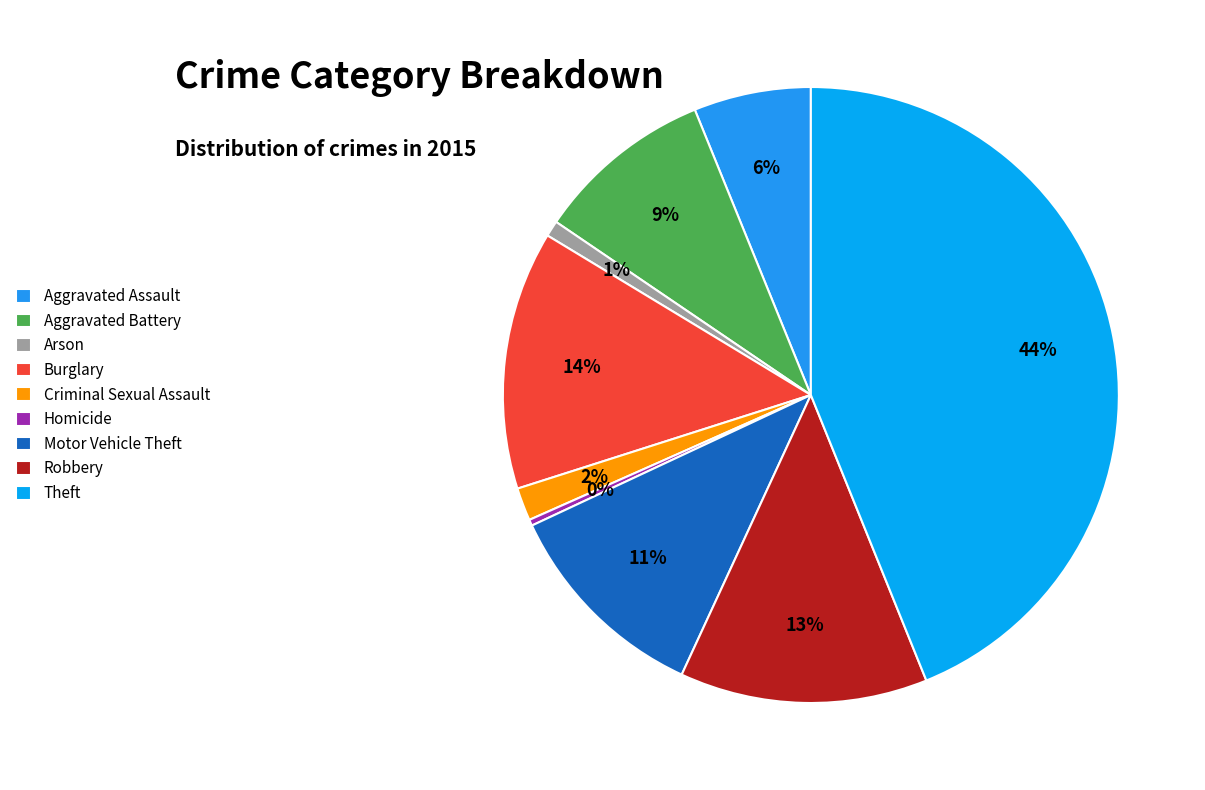

Does any single category account for the majority?

No